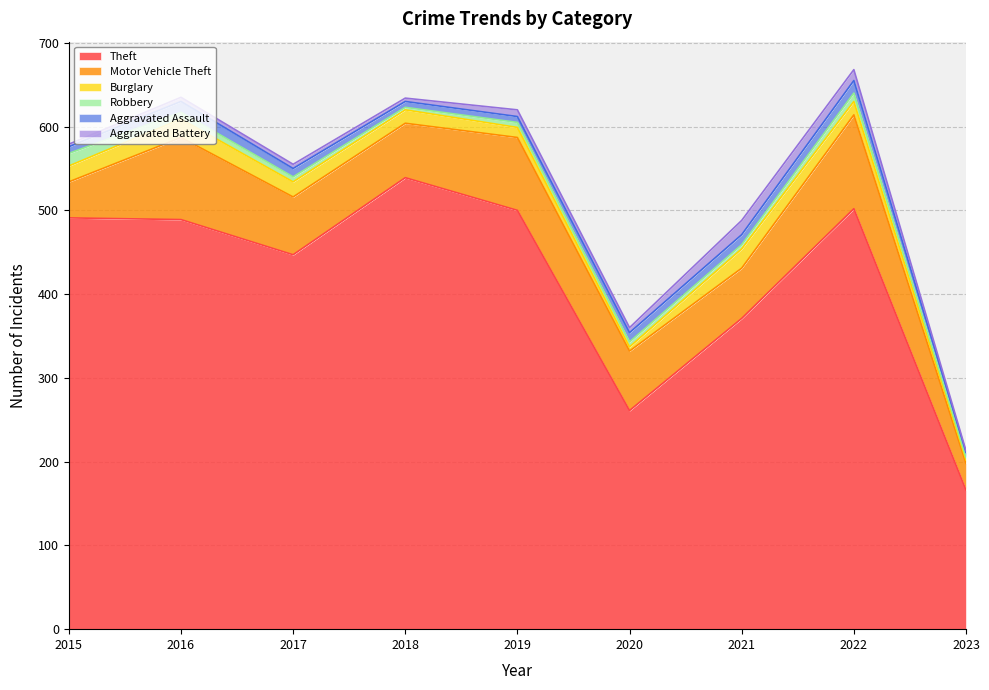

What are all the series names shown in the legend?

Theft, Motor Vehicle Theft, Burglary, Robbery, Aggravated Assault, Aggravated Battery